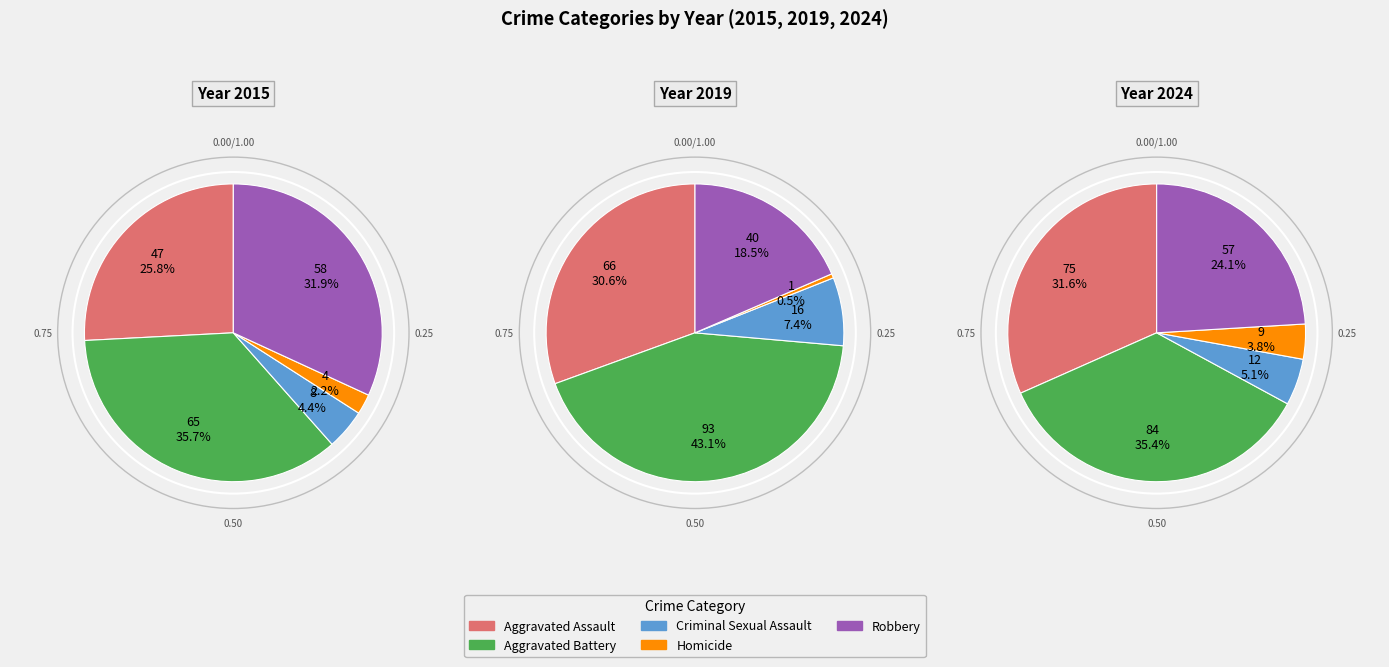

To the nearest percent, what is the difference between the Homicide and Aggravated Battery slice percentages?

34%